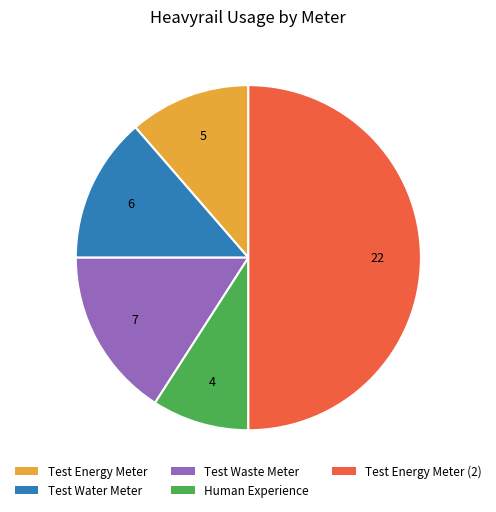

How many slices are in this pie chart?

5